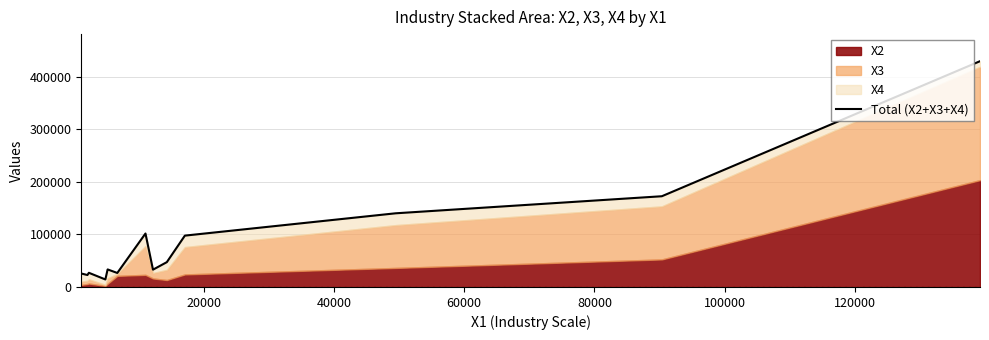

Reading left to right, transcribe all the data shown in this chart.

25642	22774	27004	14321	33413	26686	101817	32952	47290	97811	140302	172818	430012